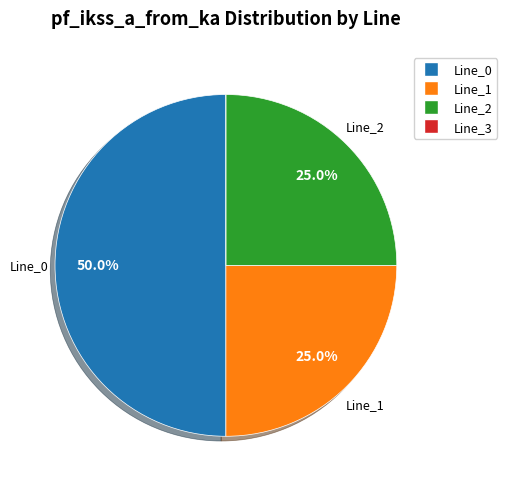

How much of the chart is everything except Line_2?

75.0%